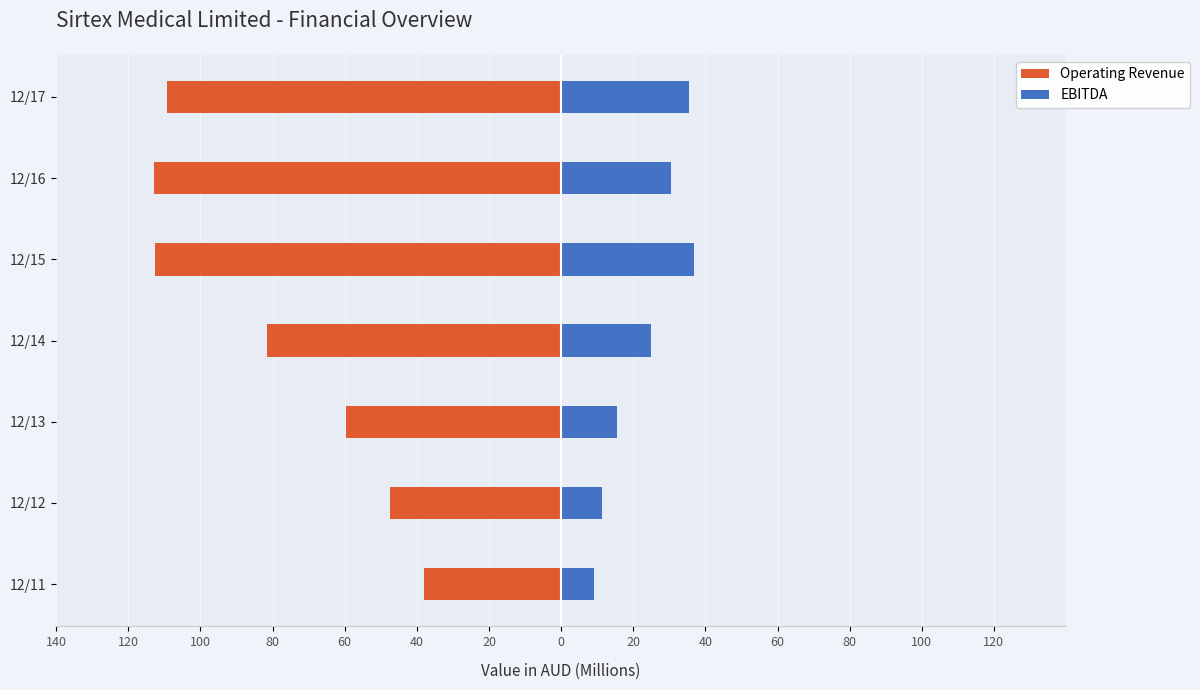

What is the minimum value shown in the chart?

-112.8